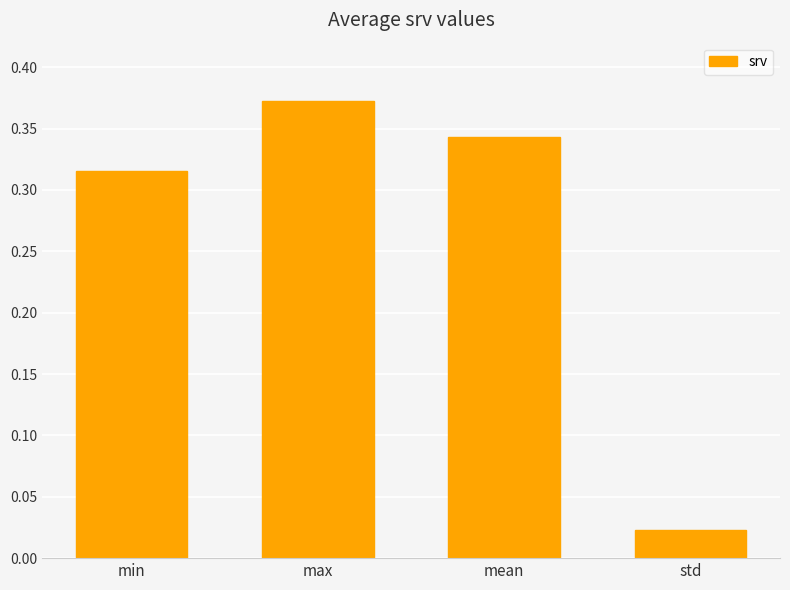

At which category does the chart reach its minimum across all series?

std